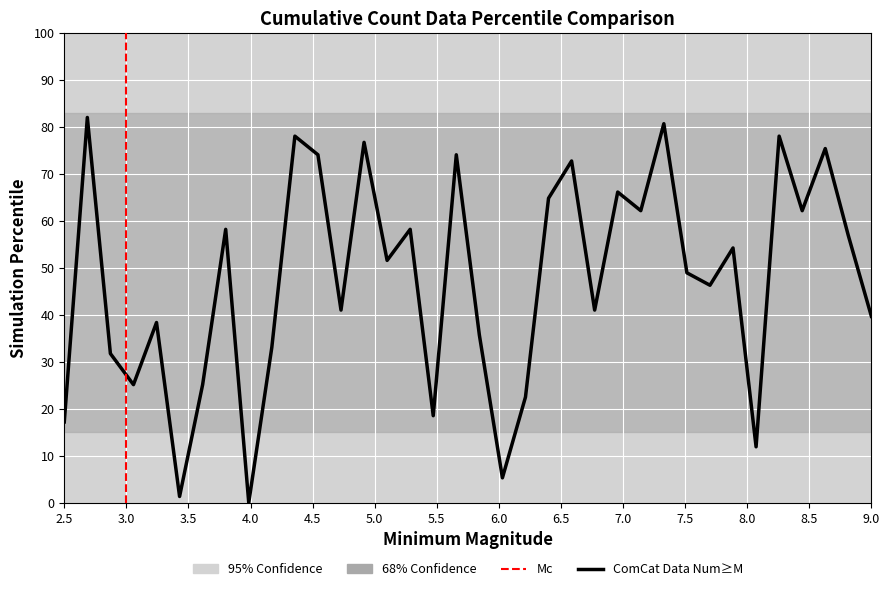

What is the difference between the maximum and minimum values?

82.0